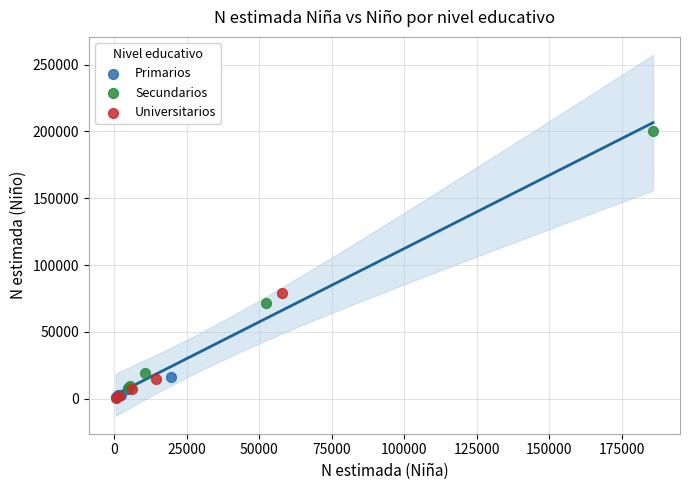

Which series reaches the maximum Y coordinate?

Secundarios